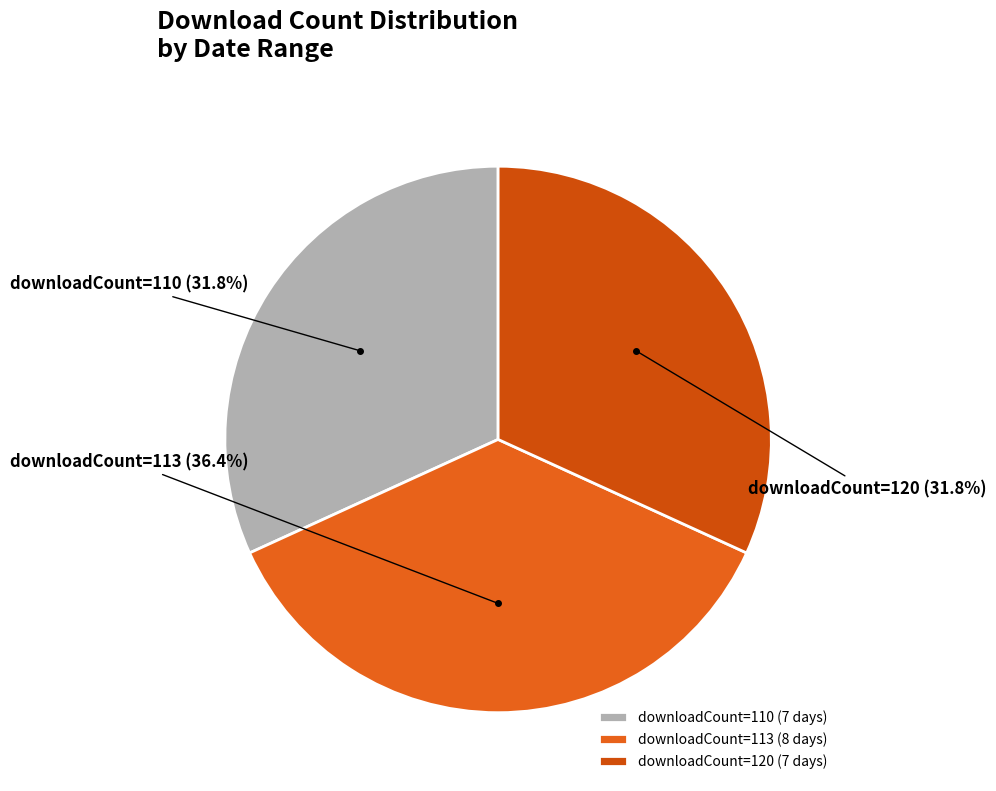

Does downloadCount=120 account for over 50% of the chart?

No